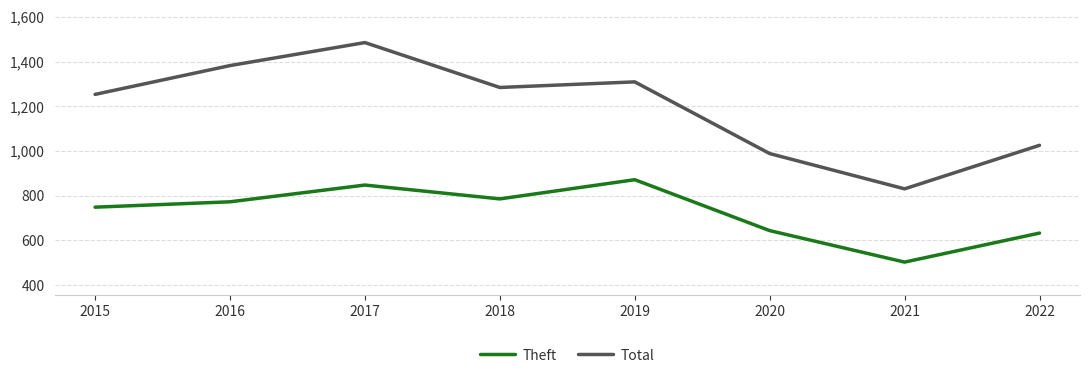

At which category is the sum across all series the highest?

2017